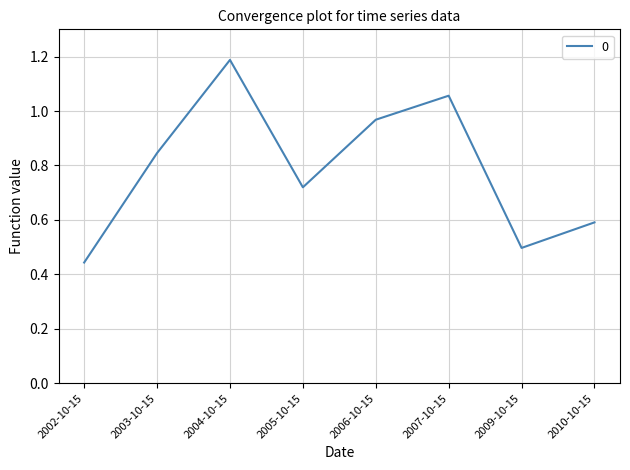

Count the number of data series in this chart.

1